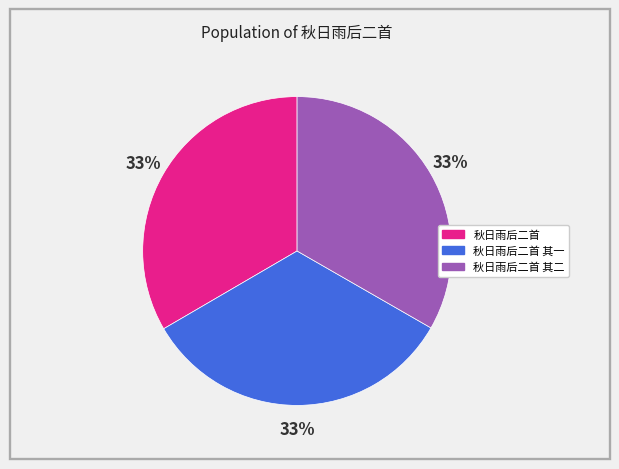

Is there any slice that represents more than half of the pie?

No